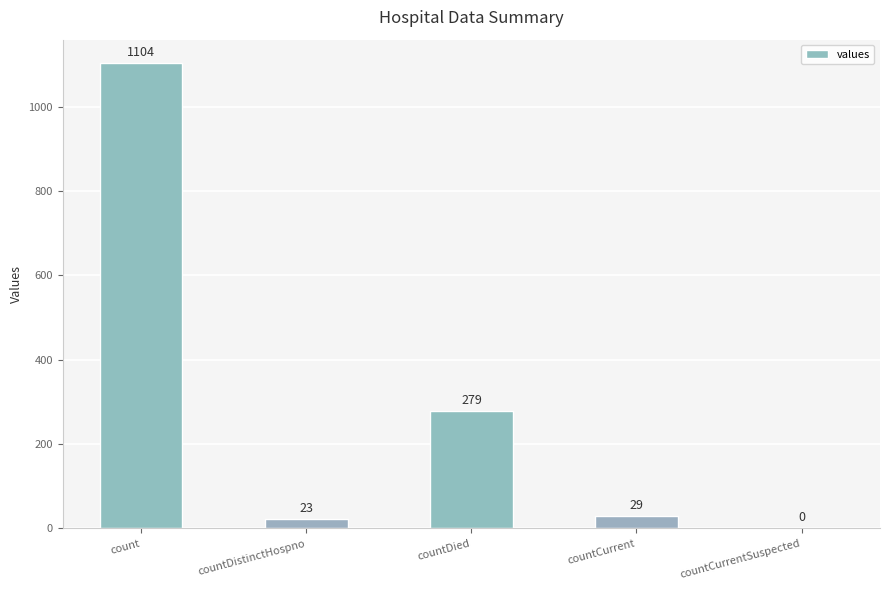

Reading left to right, list all the values displayed in this chart.

1104	23	279	29	0